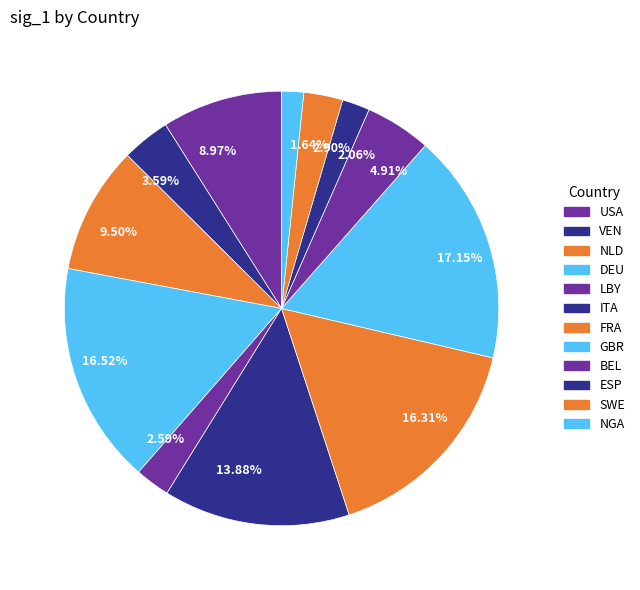

Which has a higher value, 16.52% or 4.91%?

16.52%